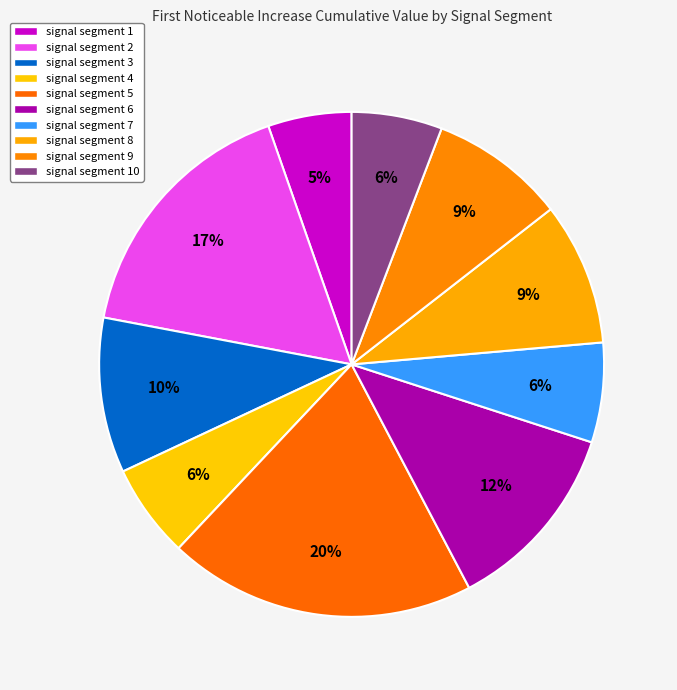

Is it true that signal segment 8 is 9% of the pie?

True